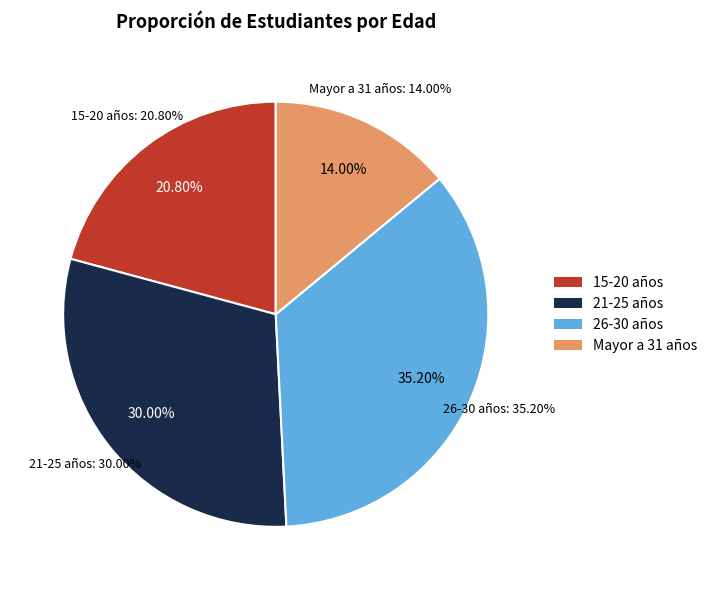

Which has a higher value, 21-25 años or 15-20 años?

21-25 años